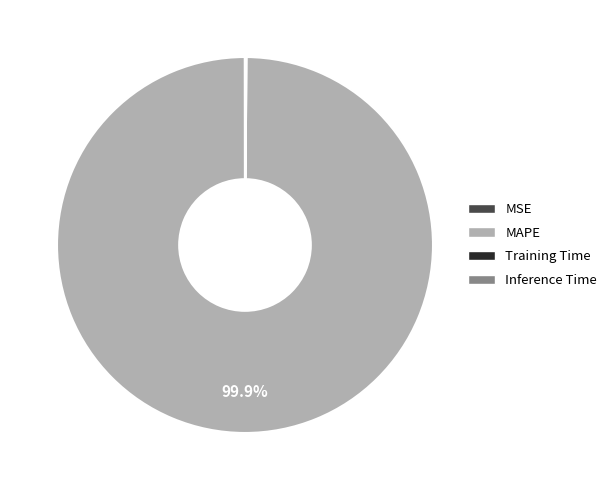

To the nearest percent, what is the difference between the largest and smallest slice percentages?

100%